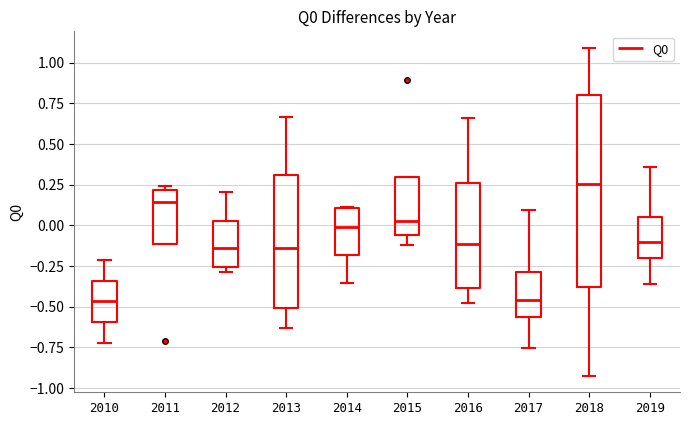

Reading left to right, read every box against the y-axis: the position of its median line, the range the box covers, and the ends of its whiskers. The values are not printed on the chart, so give them approximately, as read against the axis.

2010: median -0.45, box -0.60 to -0.35, whiskers -0.70 to -0.20
2011: median 0.15, box -0.10 to 0.20, whiskers -0.10 to 0.25
2012: median -0.15, box -0.25 to 0.05, whiskers -0.30 to 0.20
2013: median -0.15, box -0.50 to 0.30, whiskers -0.65 to 0.65
2014: median 0.00, box -0.20 to 0.10, whiskers -0.35 to 0.10
2015: median 0.05, box -0.05 to 0.30, whiskers -0.10 to 0.30
2016: median -0.10, box -0.40 to 0.25, whiskers -0.45 to 0.65
2017: median -0.45, box -0.55 to -0.30, whiskers -0.75 to 0.10
2018: median 0.25, box -0.40 to 0.80, whiskers -0.90 to 1.10
2019: median -0.10, box -0.20 to 0.05, whiskers -0.35 to 0.35